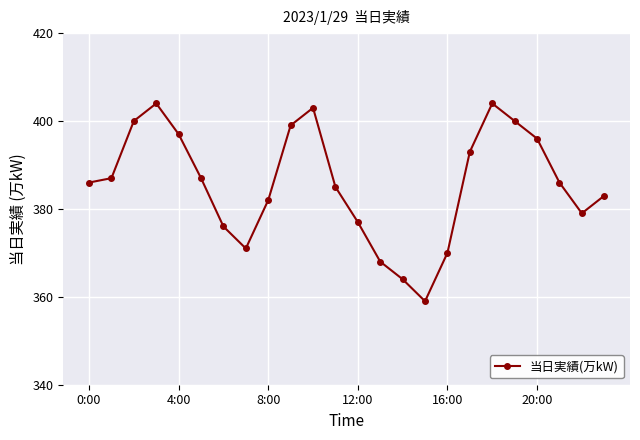

Reading left to right, extract all data points from this chart.

386	387	400	404	397	387	376	371	382	399	403	385	377	368	364	359	370	393	404	400	396	386	379	383